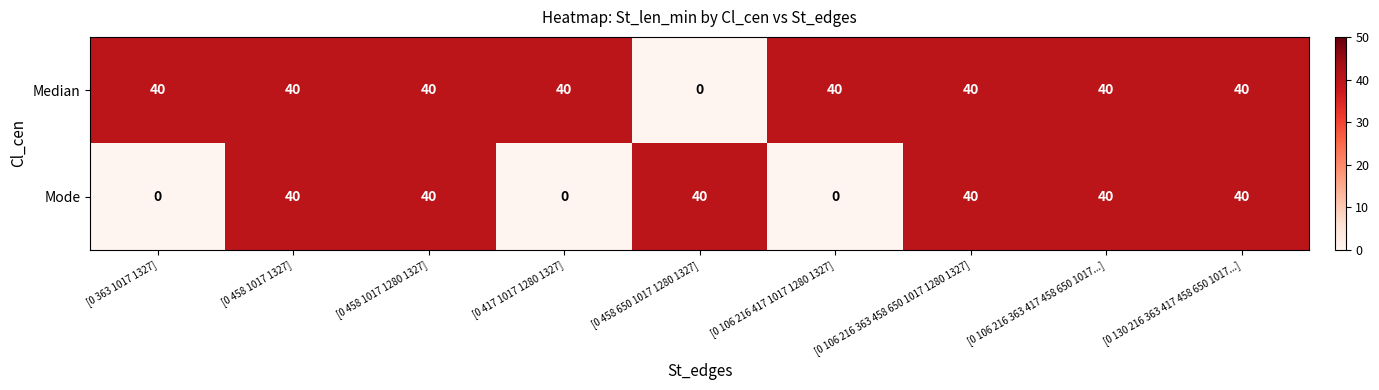

Which series has the largest total across all categories?

Median